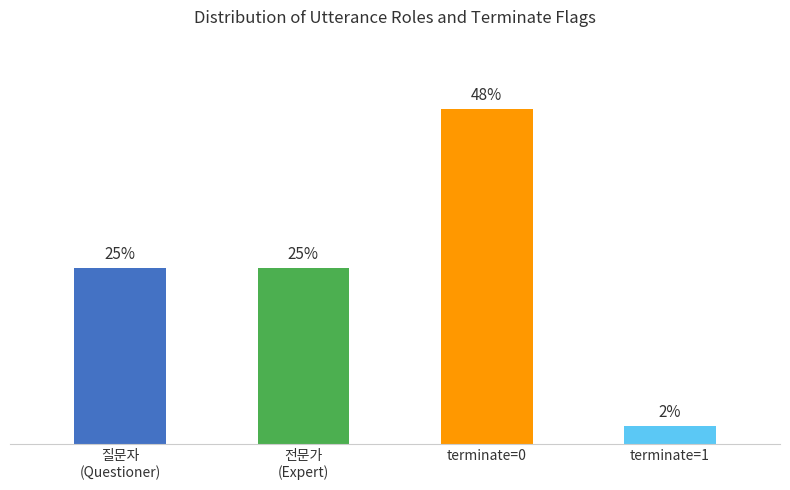

Which has a higher value, 질문자
(Questioner) or terminate=1?

질문자
(Questioner)